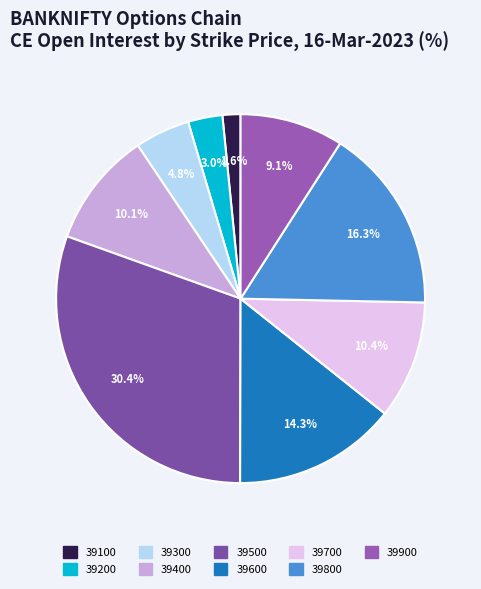

True or false: 39600 accounts for 14% of the total.

True